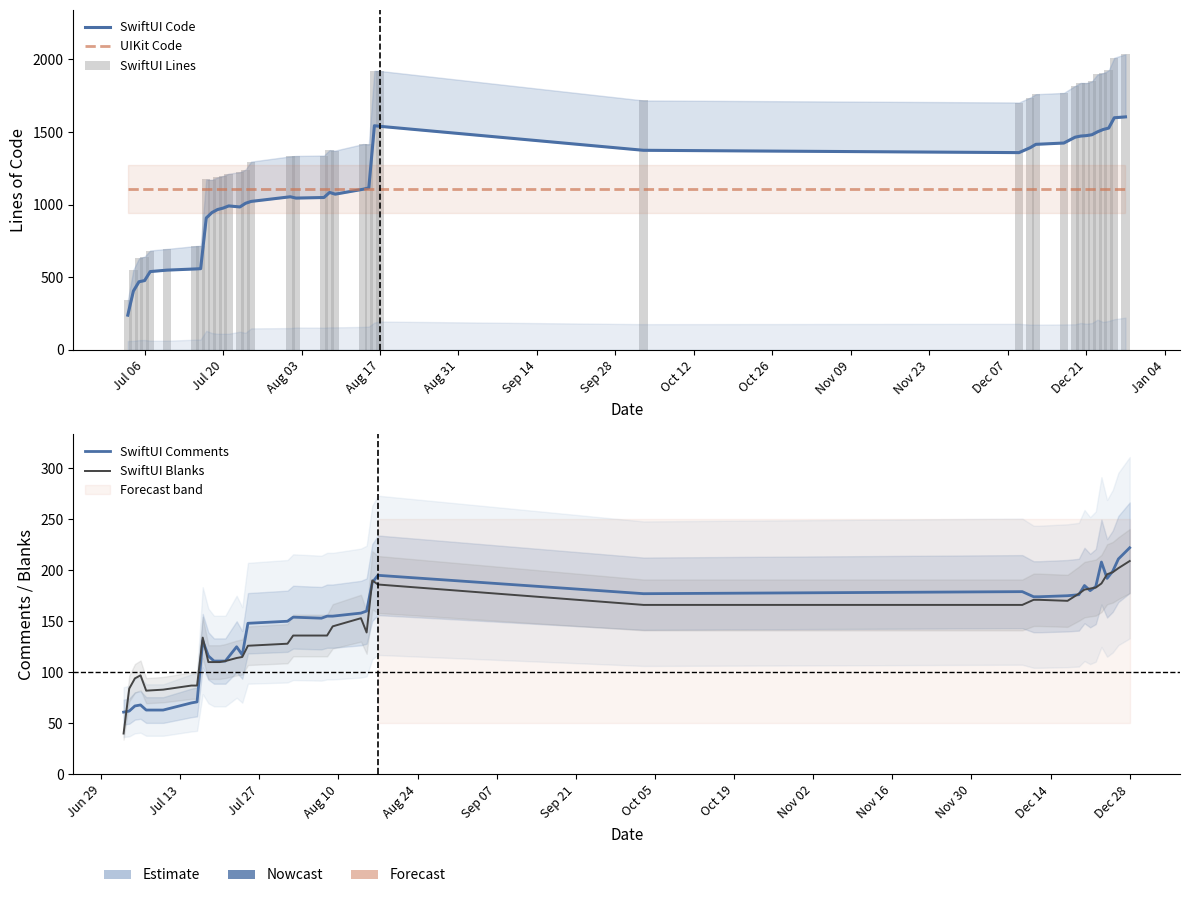

What is the difference between the maximum and second lowest values in the SwiftUI Code series?

1199